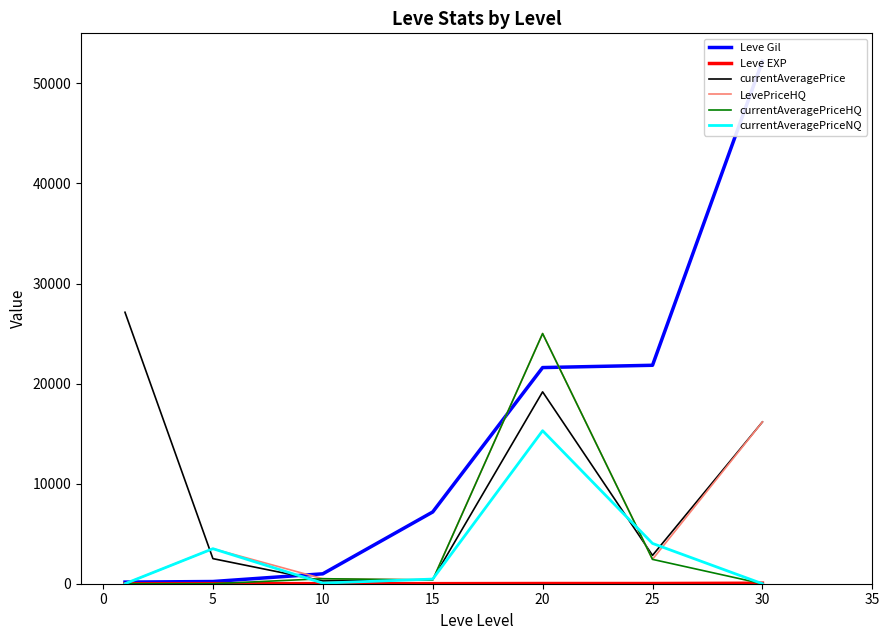

True or false: currentAveragePriceNQ and currentAveragePriceHQ cross at least once.

True